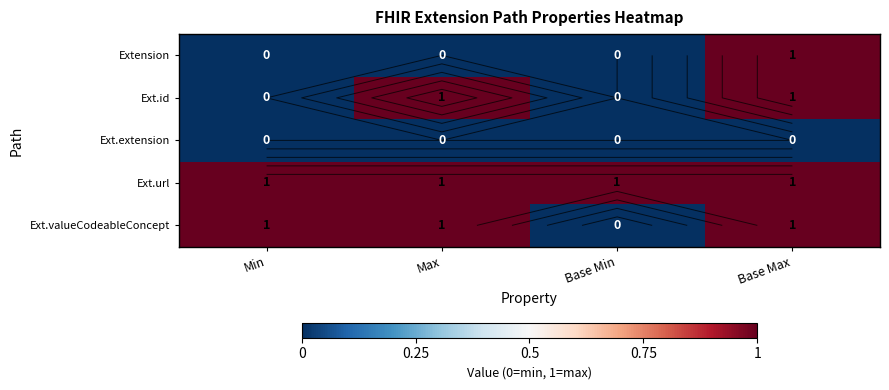

The Extension series shows 0 at Base Min. True or false?

True